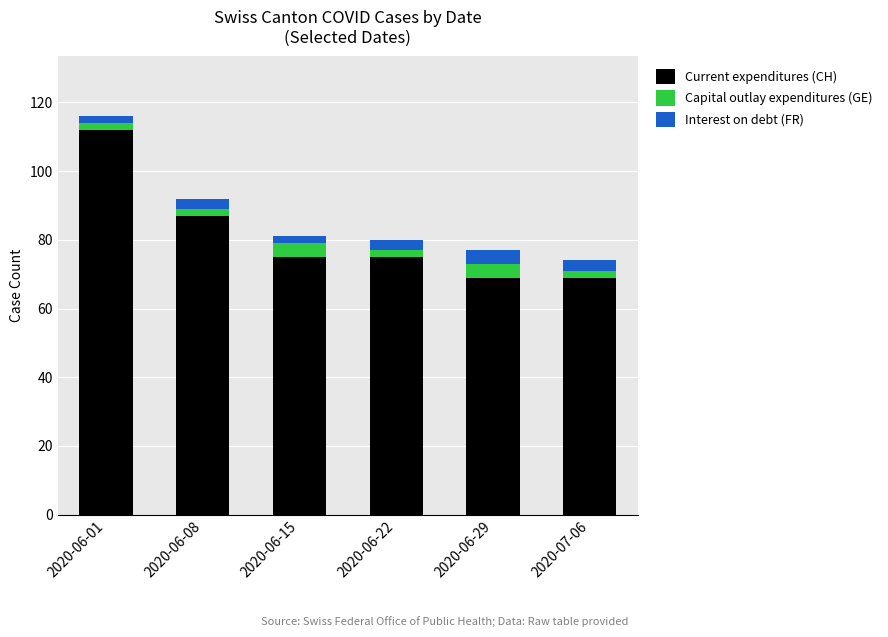

At which category is the sum across all series the highest?

2020-06-01